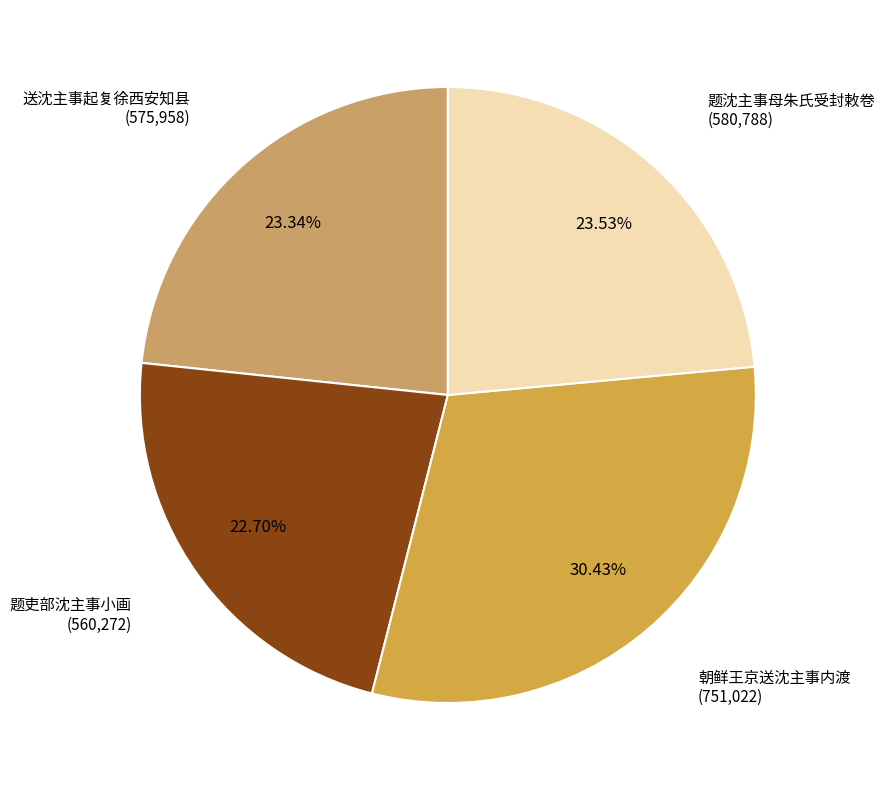

Does any single category account for the majority?

No